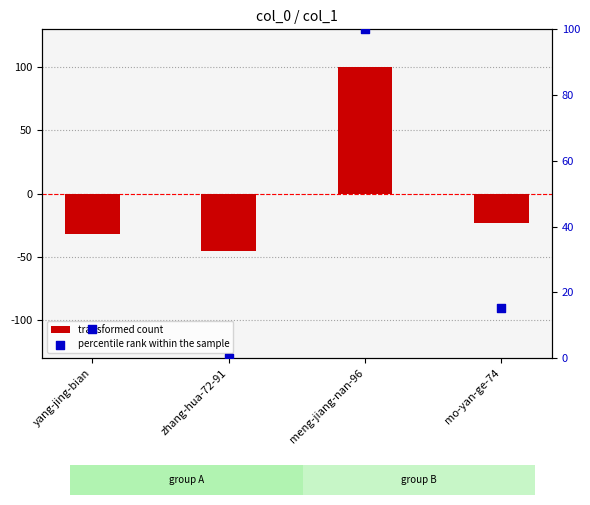

What is the total value across all series at zhang-hua-72-91?

-45.0